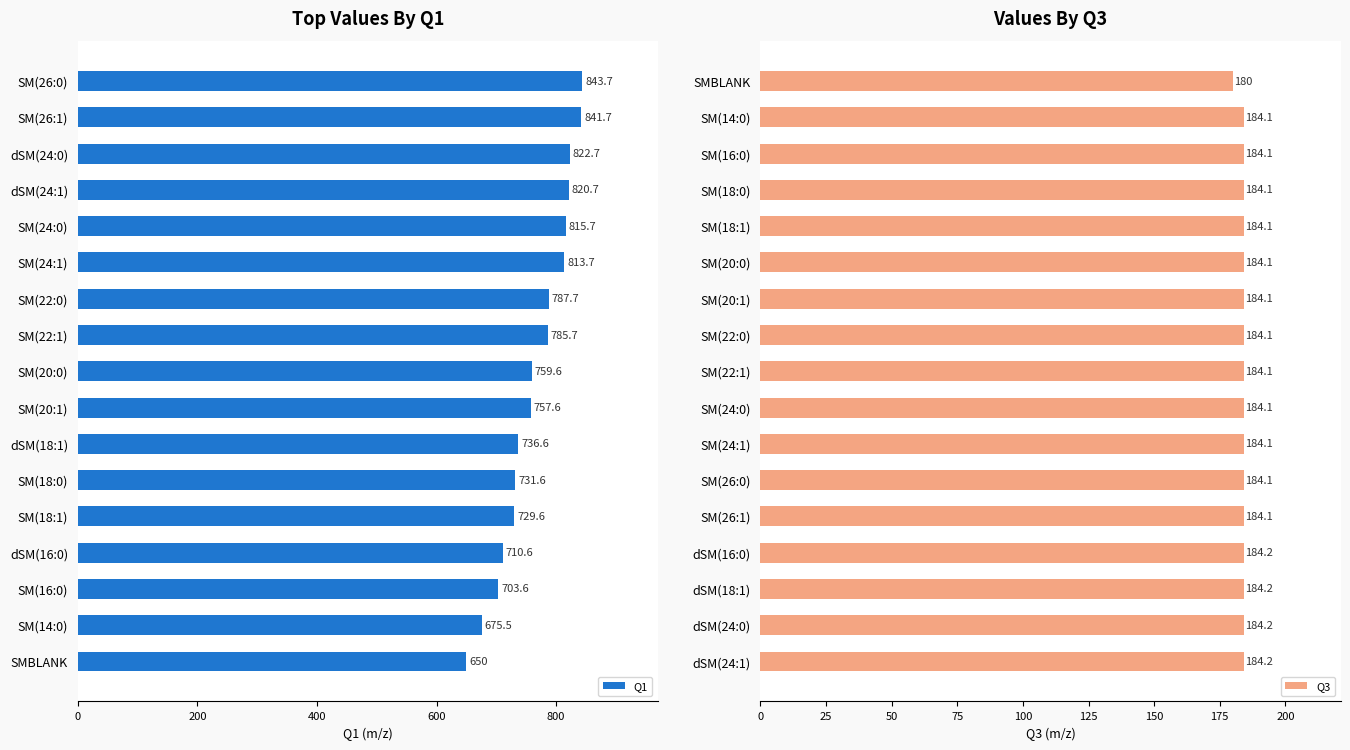

Is it true that Q3 equals 247.6 at dSM(24:0)?

False